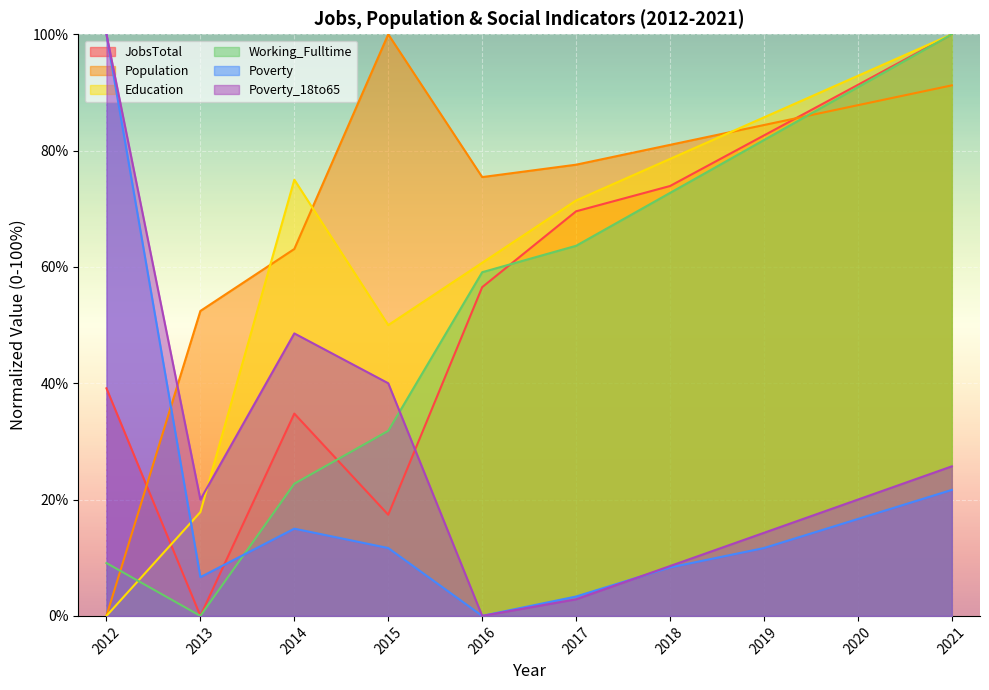

Which label corresponds to the largest value in the chart?

2021